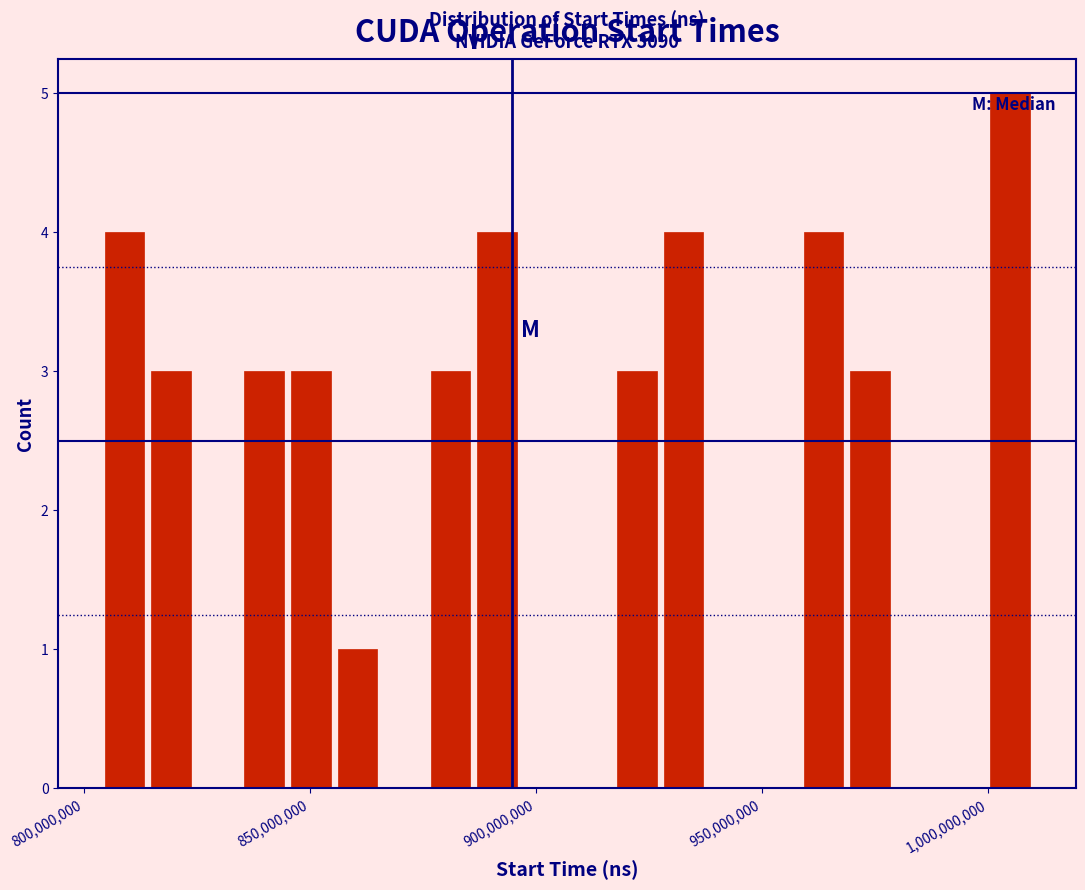

Read against the x-axis, roughly where is the centre of the tallest bar?

1005000000